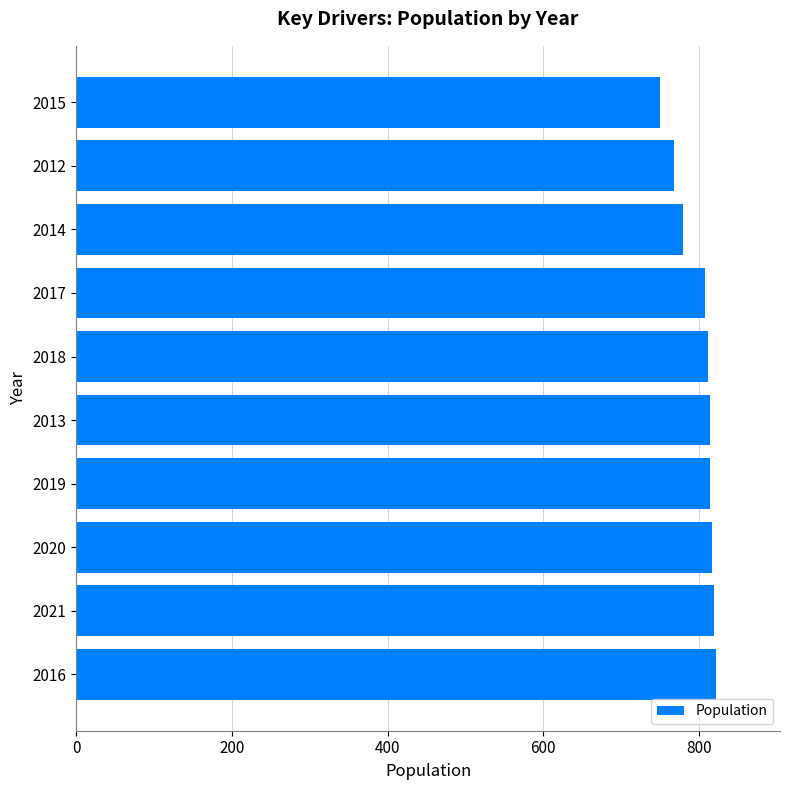

Are the bars grouped side by side (vs. stacked)?

No